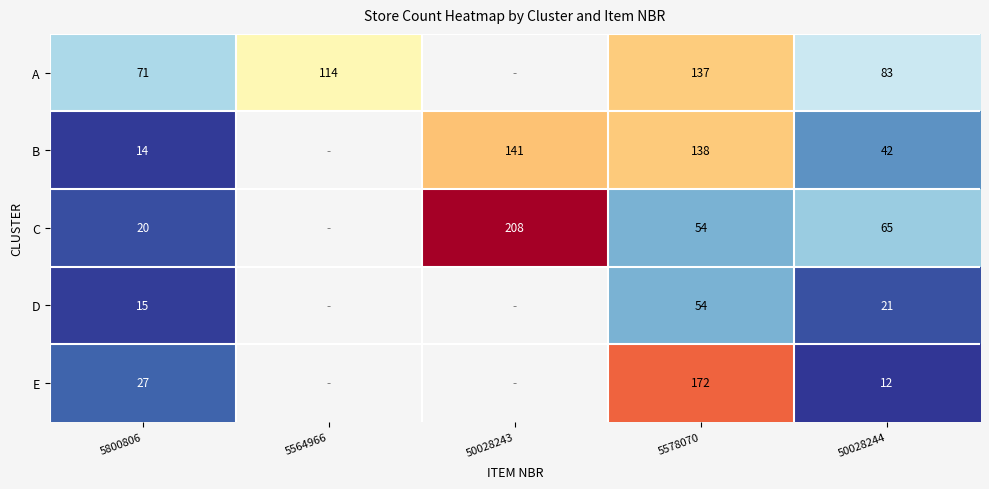

The value of A at 5564966 is 114. True or false?

True